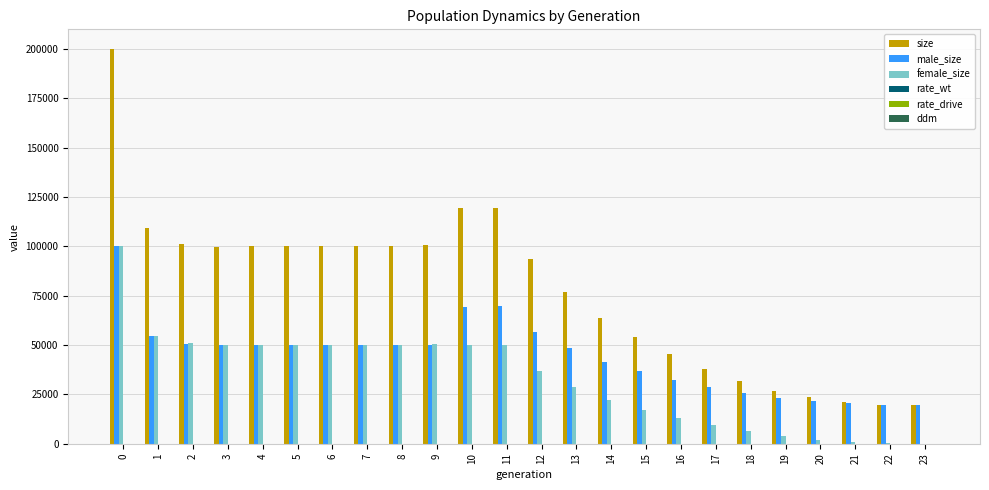

Which series has the largest total across all categories?

size